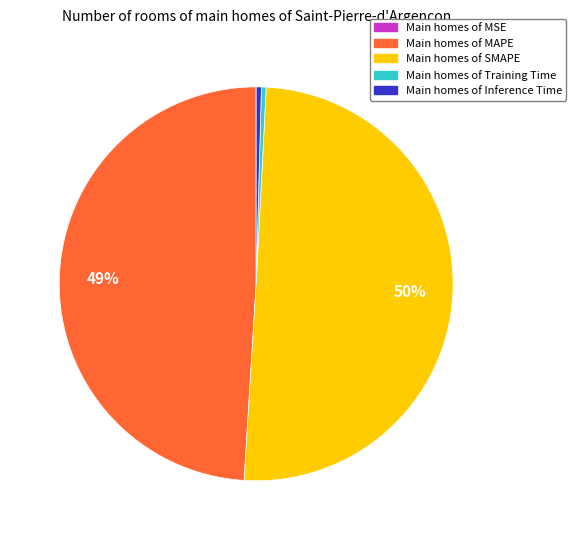

To the nearest percent, what is the average slice percentage?

20%